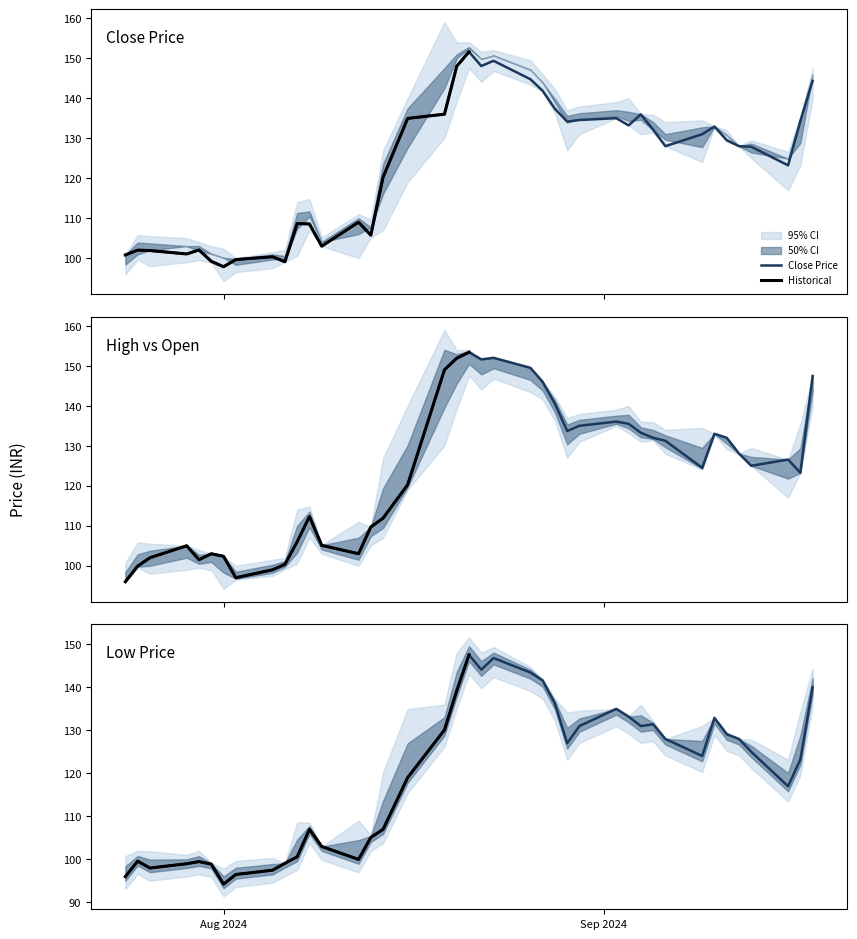

How many values in the High series are below 129?

20